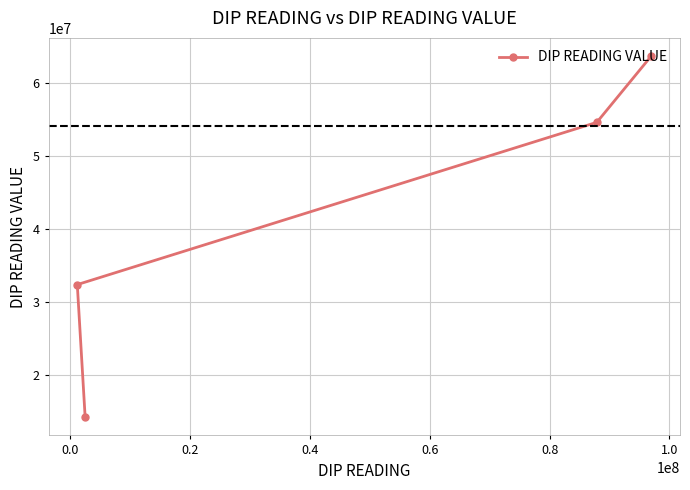

What is the smallest value displayed?

14141414